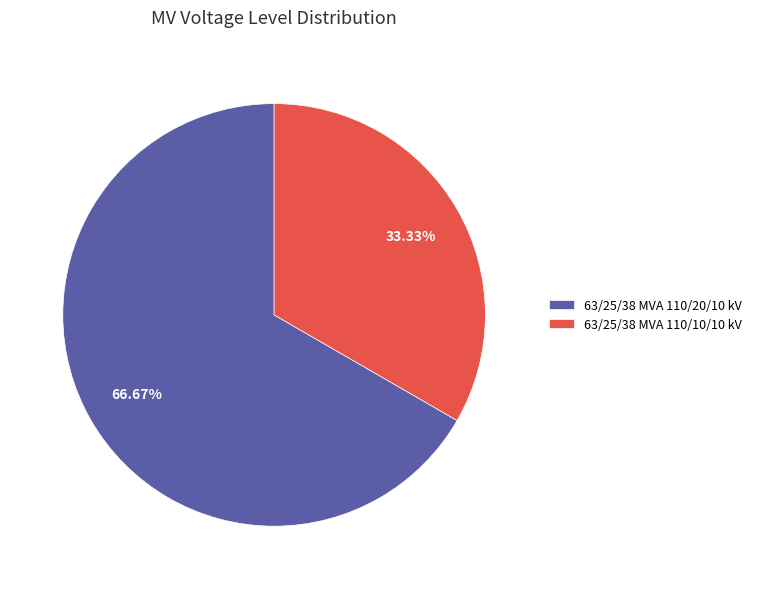

Rank the categories by value from highest to lowest.

63/25/38 MVA 110/20/10 kV, 63/25/38 MVA 110/10/10 kV